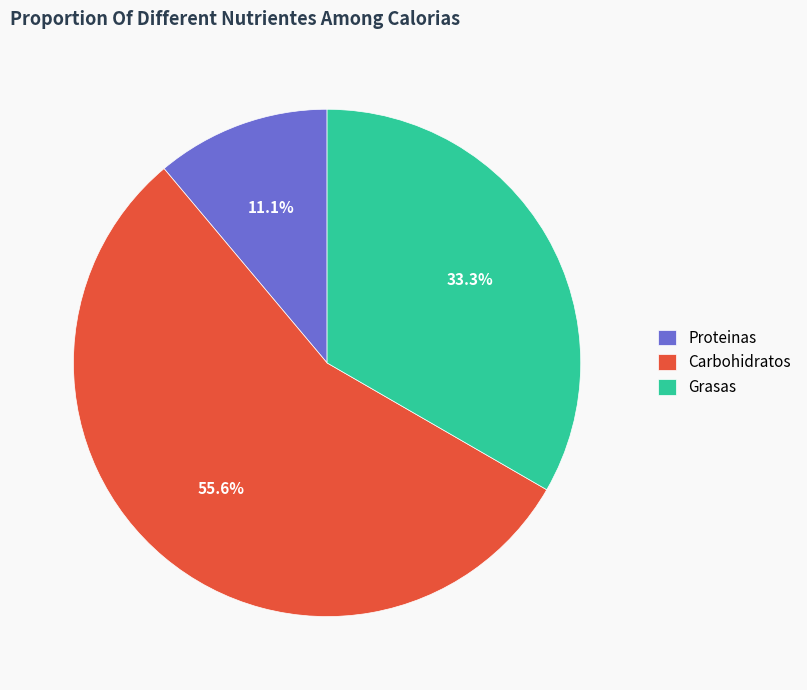

Which slice represents more than half of the pie?

Carbohidratos